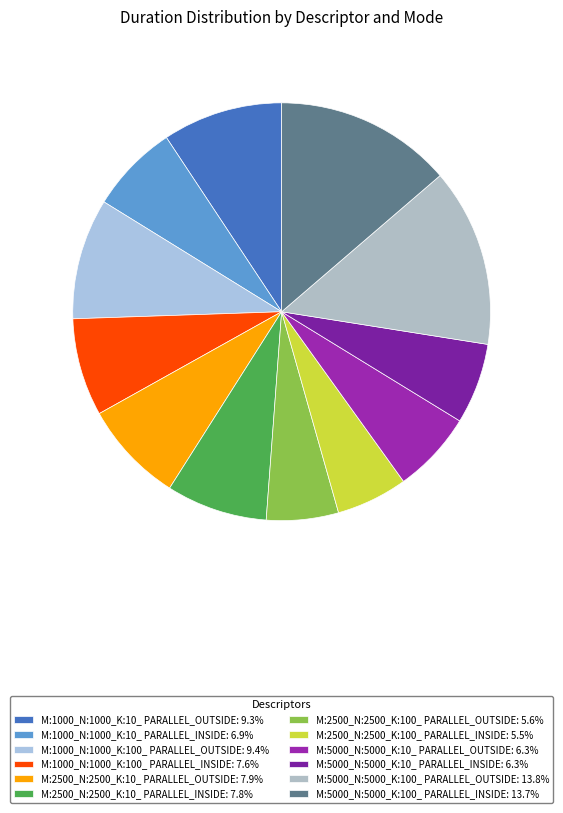

Is there a majority slice in this chart?

No